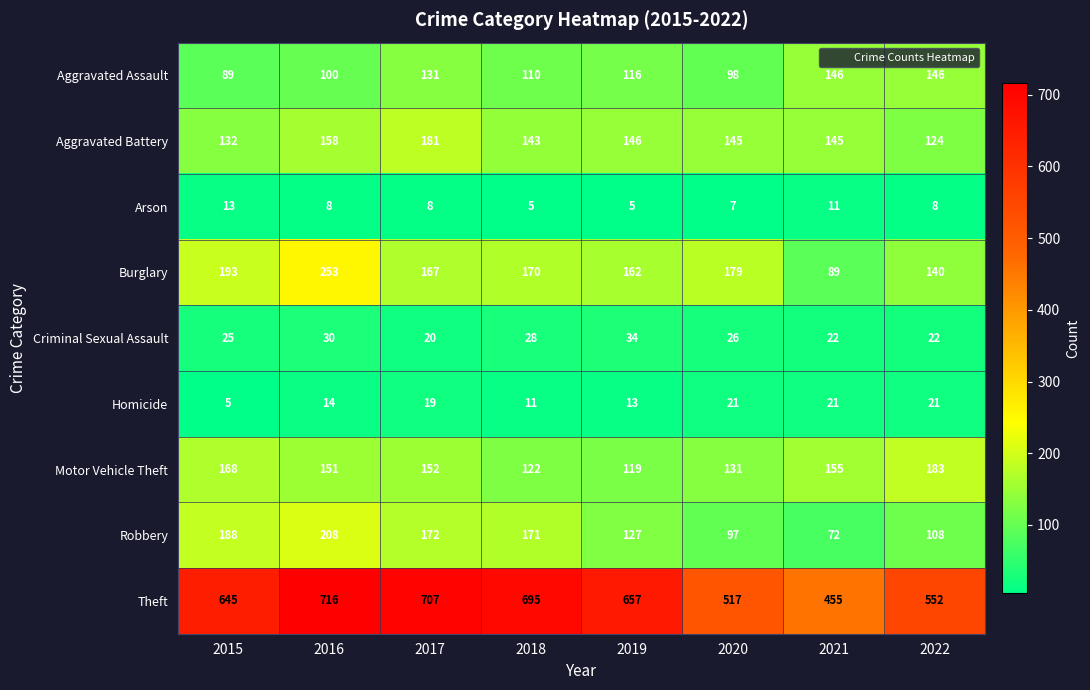

What is the sum of all Criminal Sexual Assault values?

207